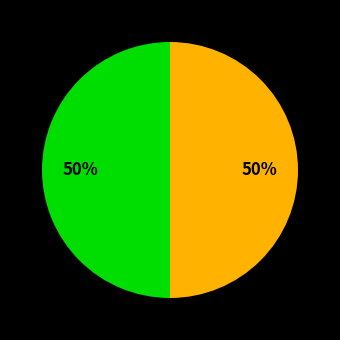

Count the number of slices in the pie.

2